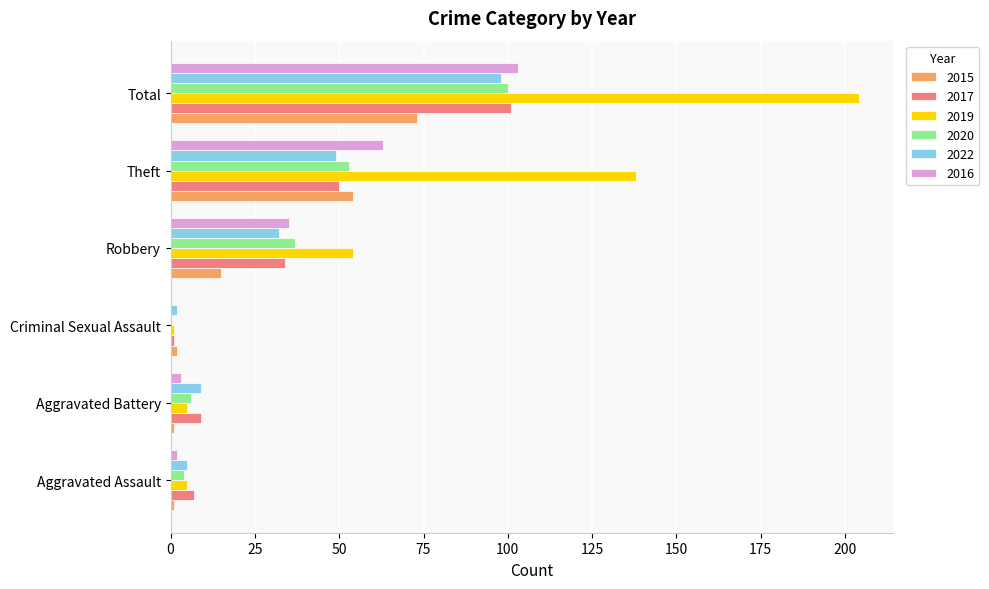

Read the 2016 value at Theft.

63